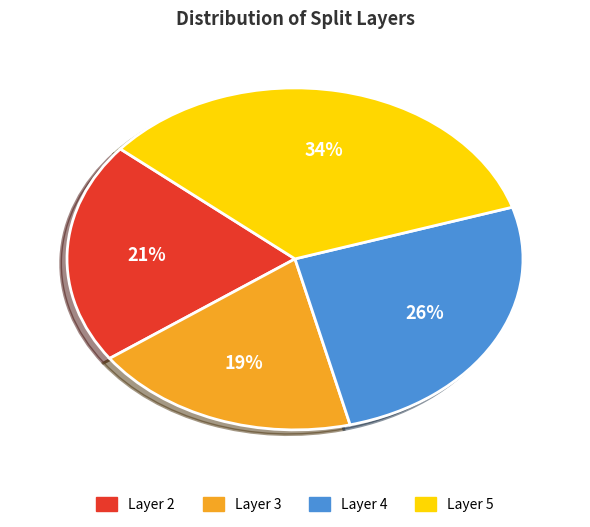

To the nearest percent, what is the difference between the largest and smallest slice percentages?

15%